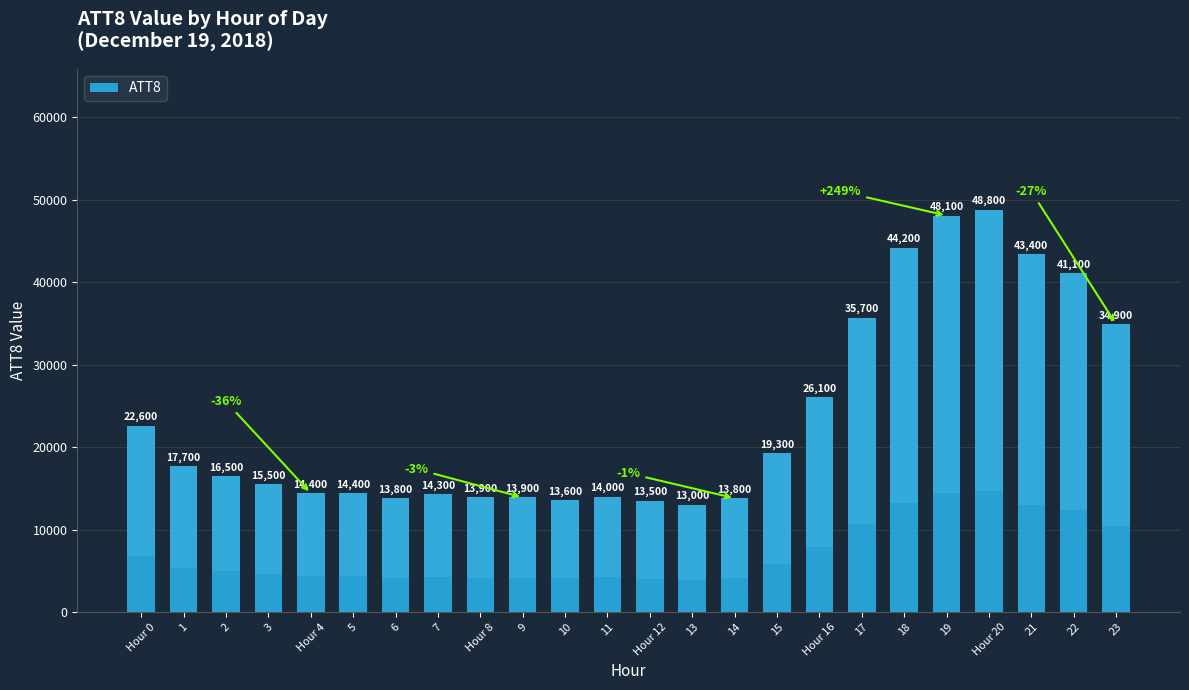

What is the average value?

23604